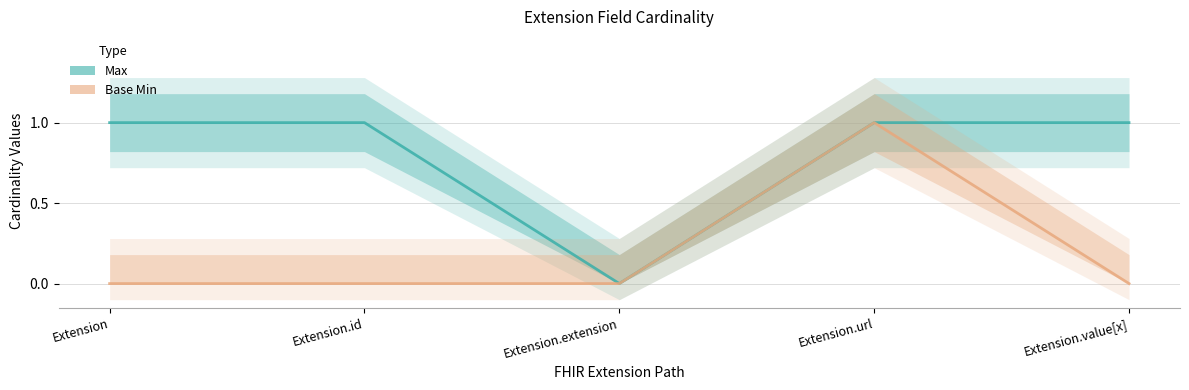

List the series in order of their peak value, lowest first.

Max, Base Min